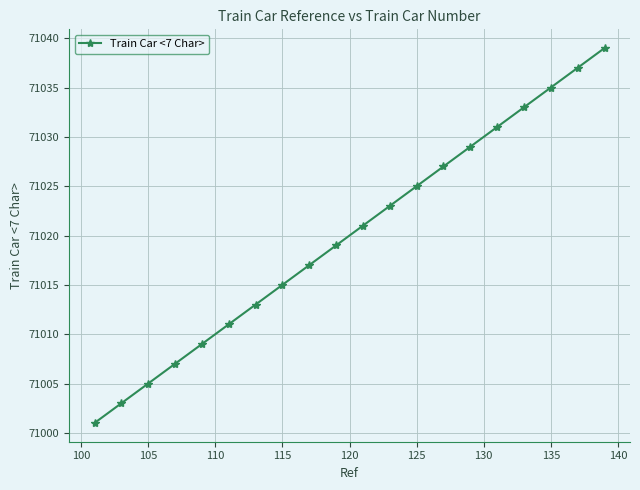

What is the average value?

71020